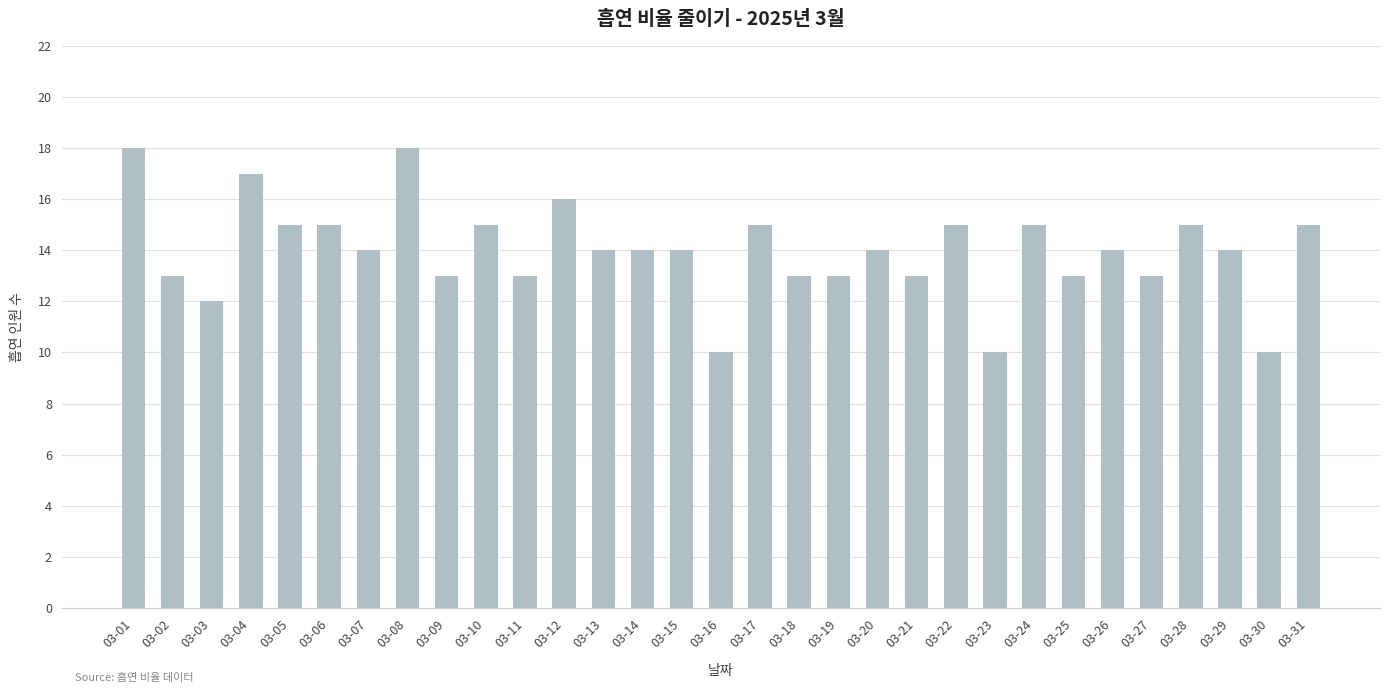

Are the bars grouped side by side (vs. stacked)?

No